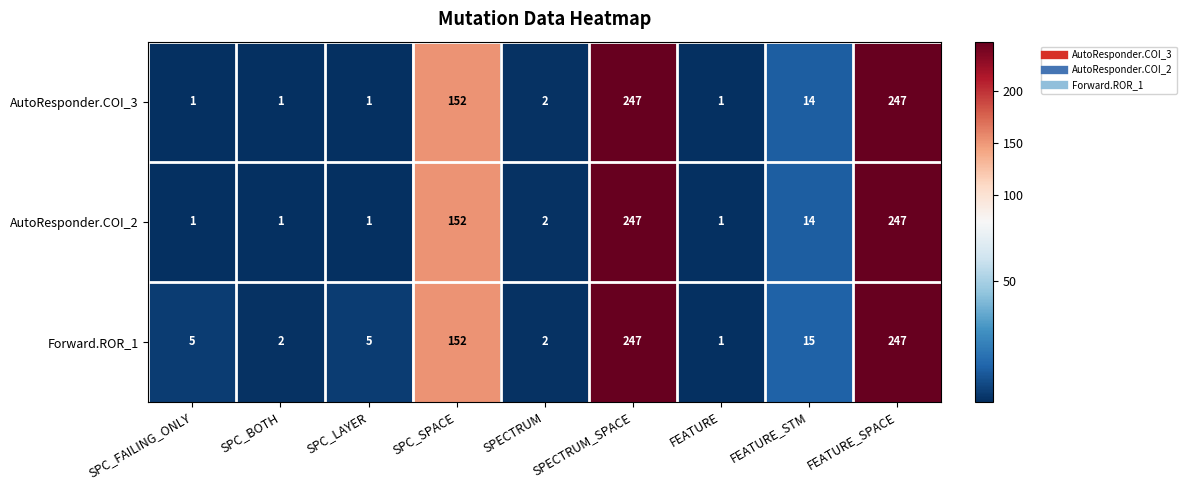

What is the average value of the AutoResponder.COI_3 series?

74